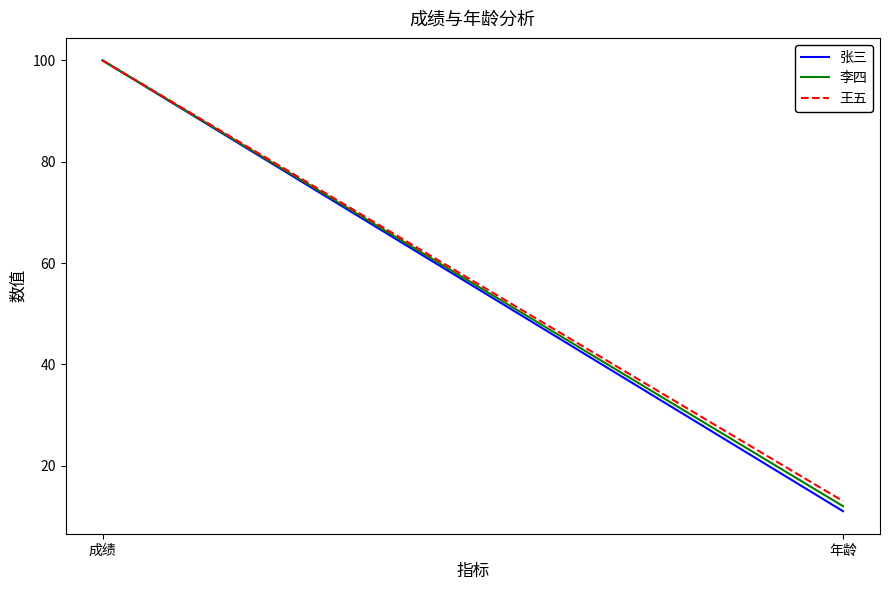

At which label does 张三 reach its minimum?

年龄